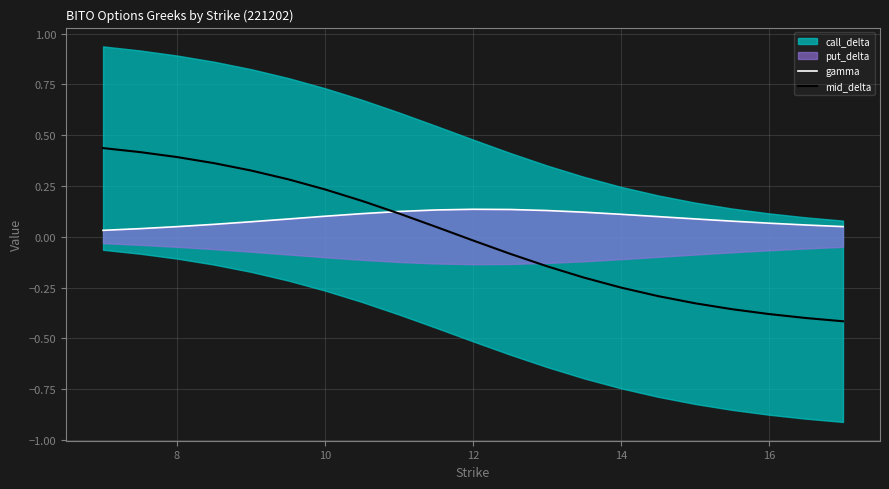

What is the maximum value for mid_delta?

0.4